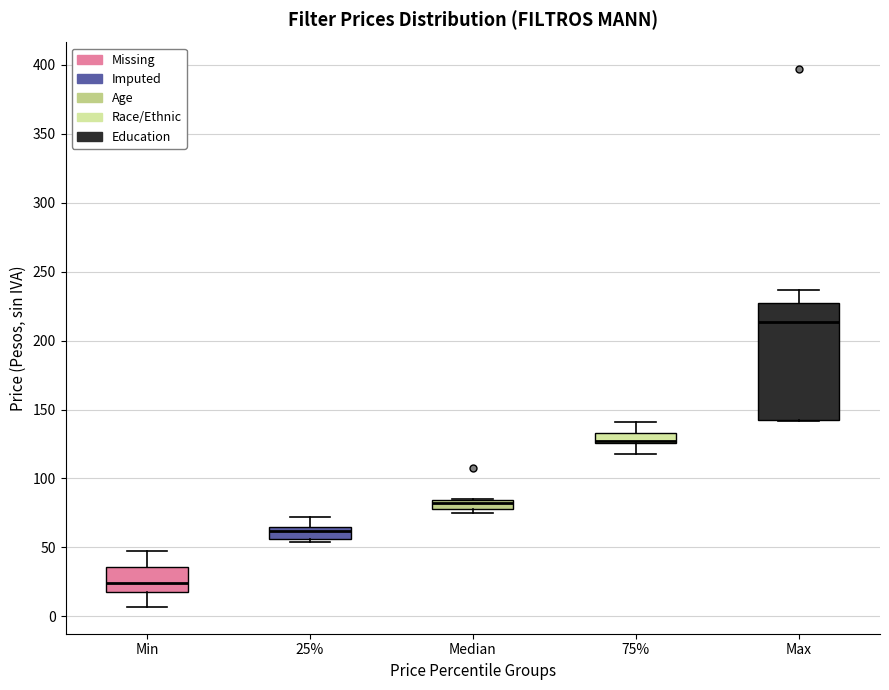

Comparing the boxes themselves (not the whiskers), which one is the tallest?

Max